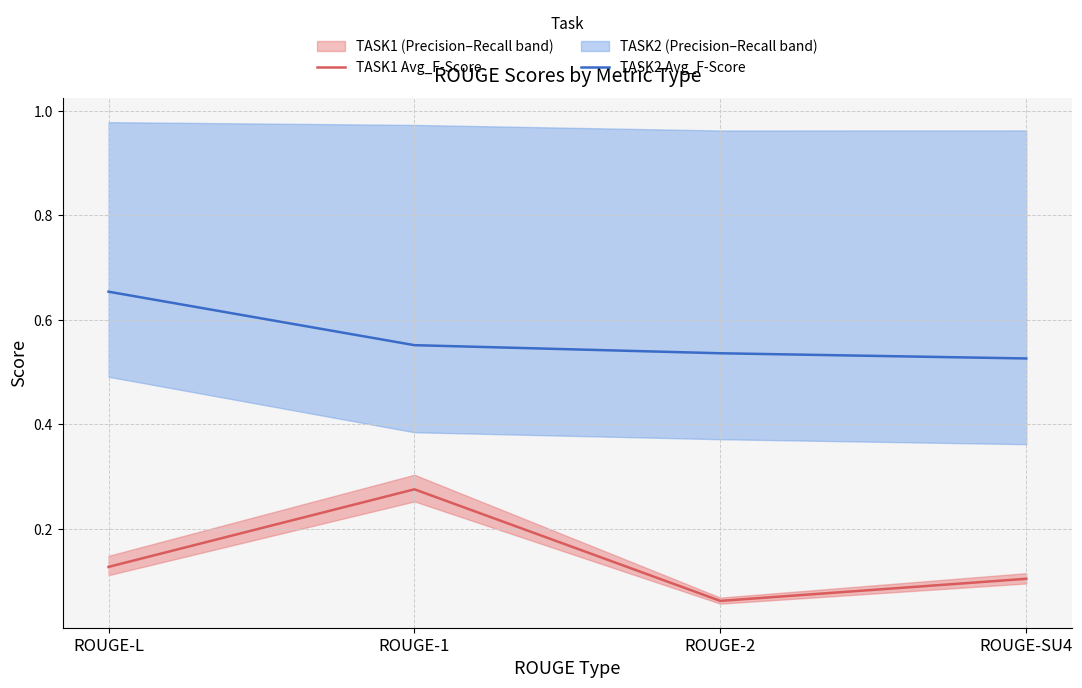

Count the TASK2 Avg_F-Score values in the range 0 to 1.

4